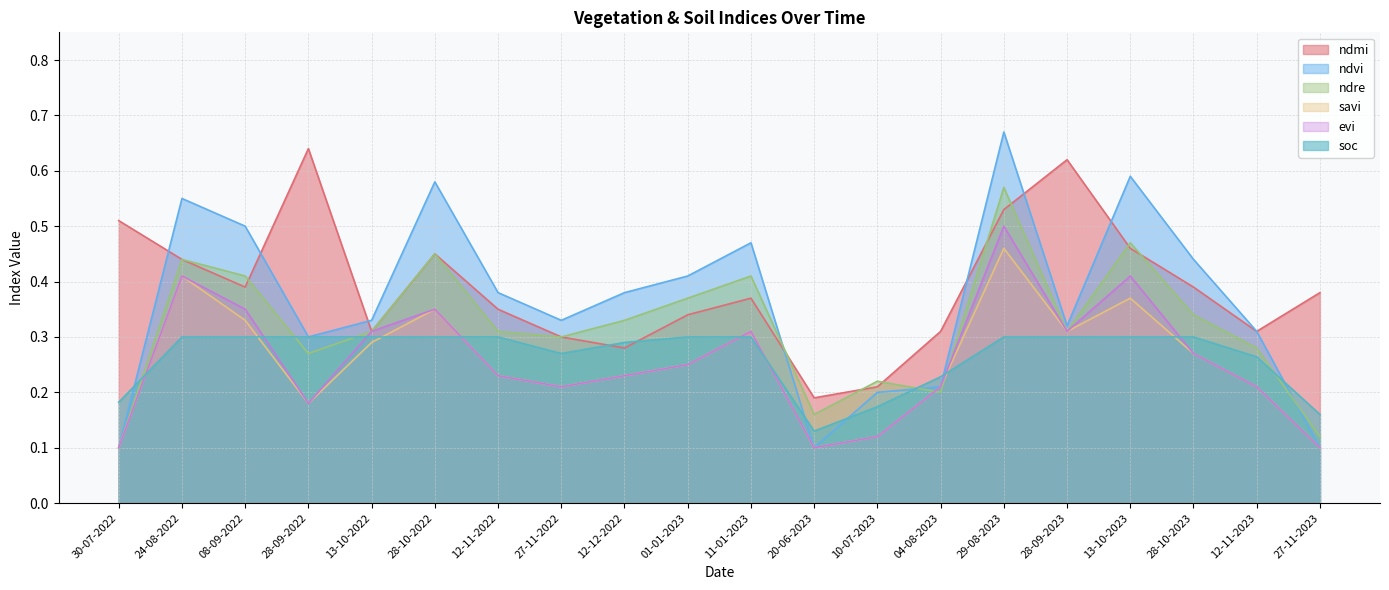

Does the chart have visible grid lines?

Yes